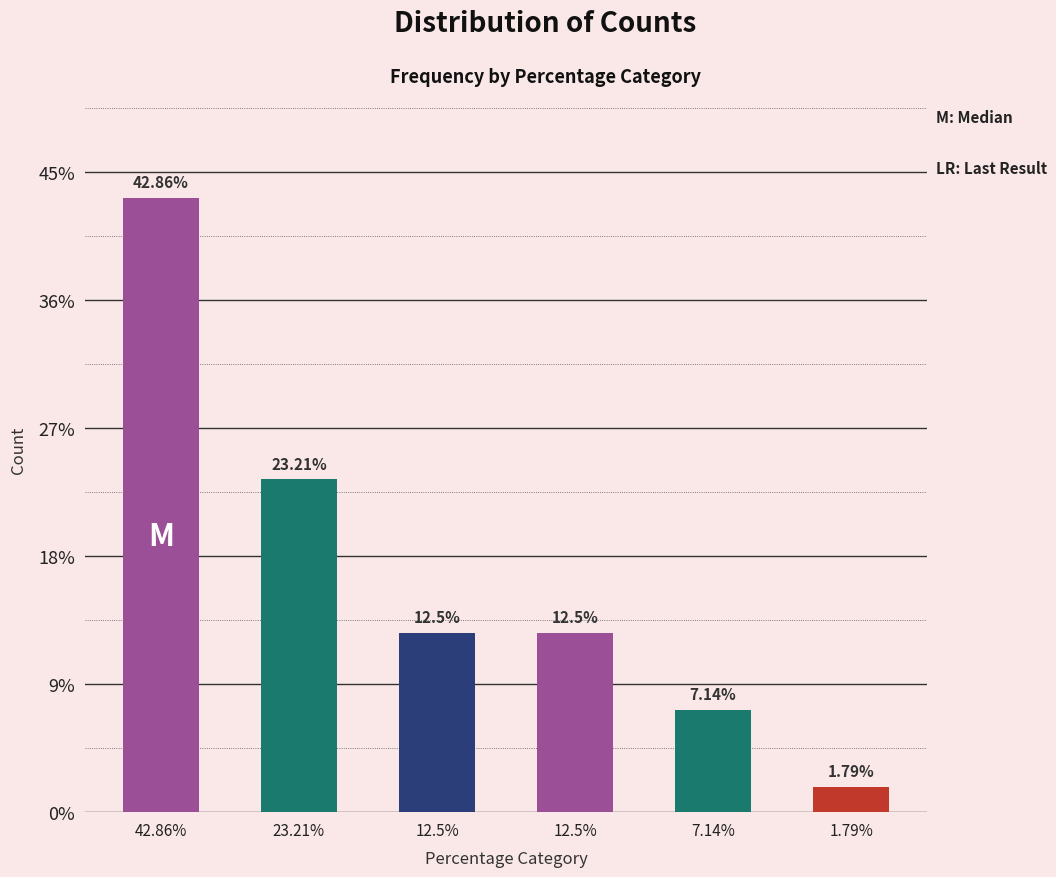

List the labels in order of value, largest first.

42.86%, 23.21%, 12.5%, 12.5%, 7.14%, 1.79%